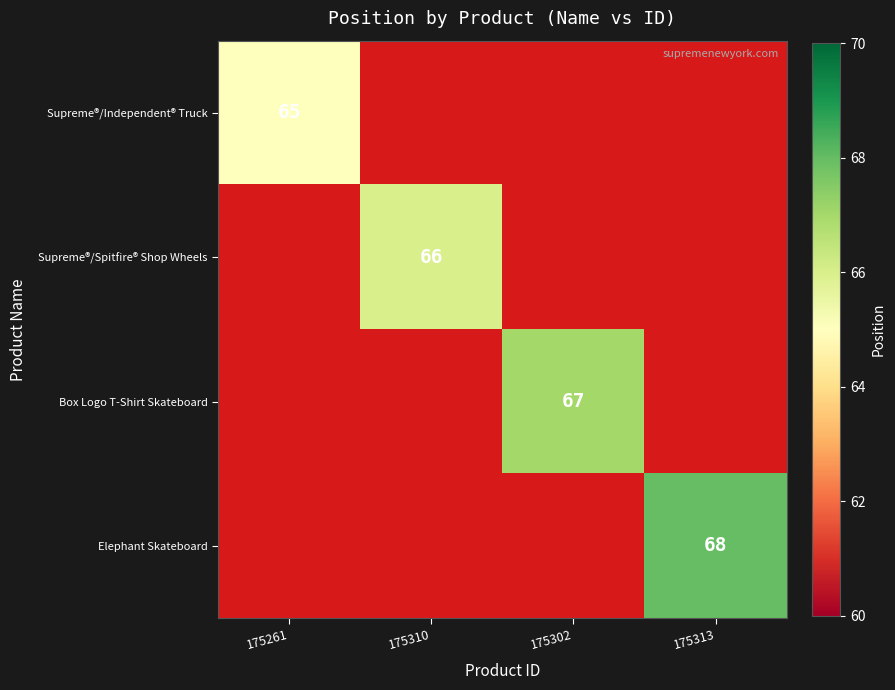

Is the value of Box Logo T-Shirt Skateboard at 175302 greater than the value of Supreme®/Independent® Truck at 175261?

Yes